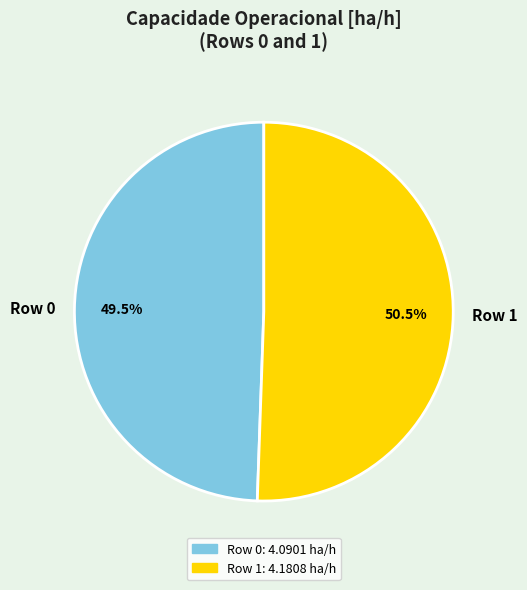

To the nearest percent, what is the difference between the Row 1 and Row 0 slice percentages?

1%